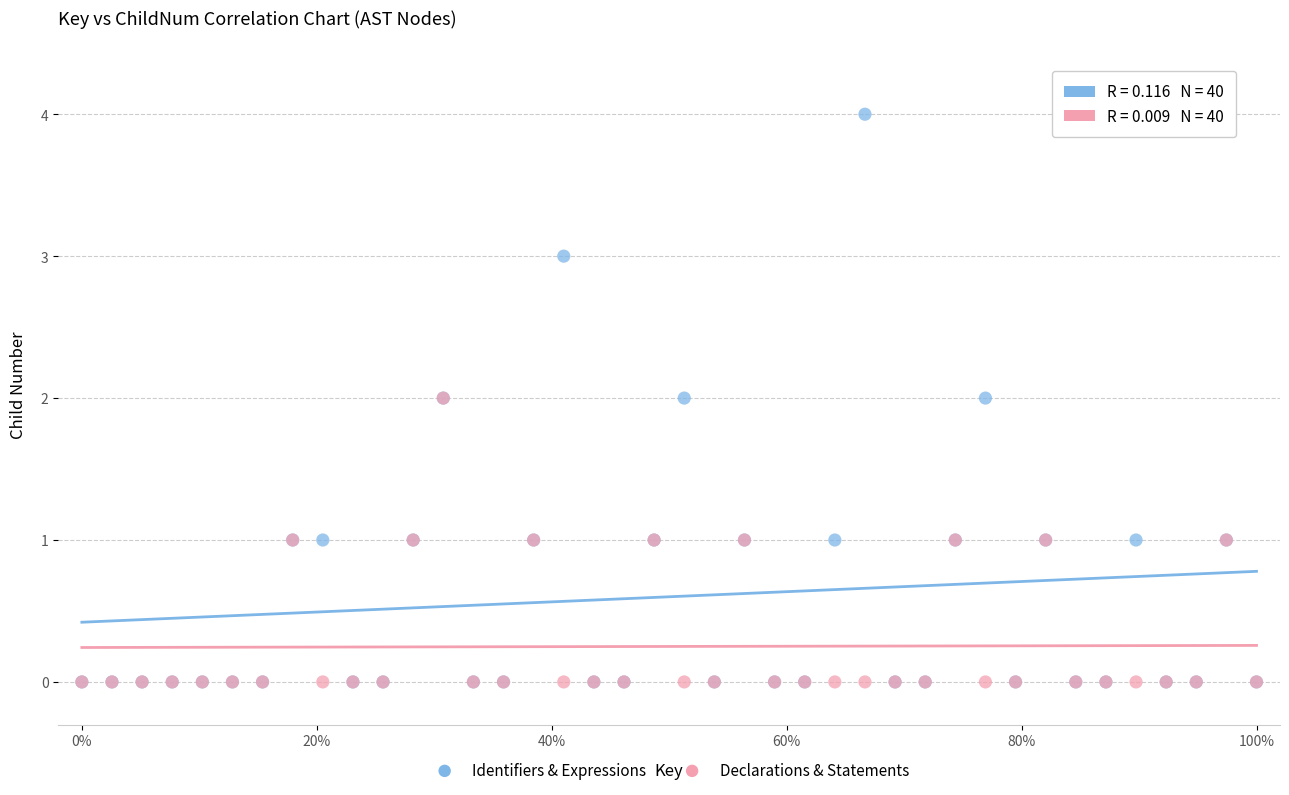

What are all the series names shown in the legend?

Identifiers & Expressions, Declarations & Statements